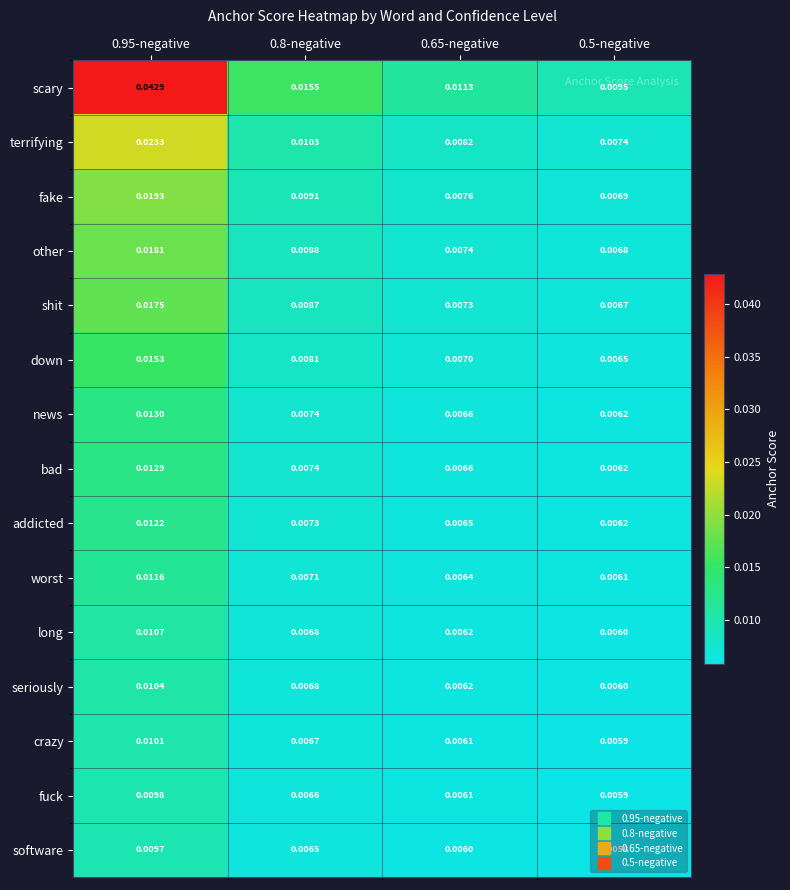

At 0.95-negative, list the series in order from largest to smallest.

scary, terrifying, fake, other, shit, down, news, bad, addicted, worst, long, seriously, crazy, fuck, software